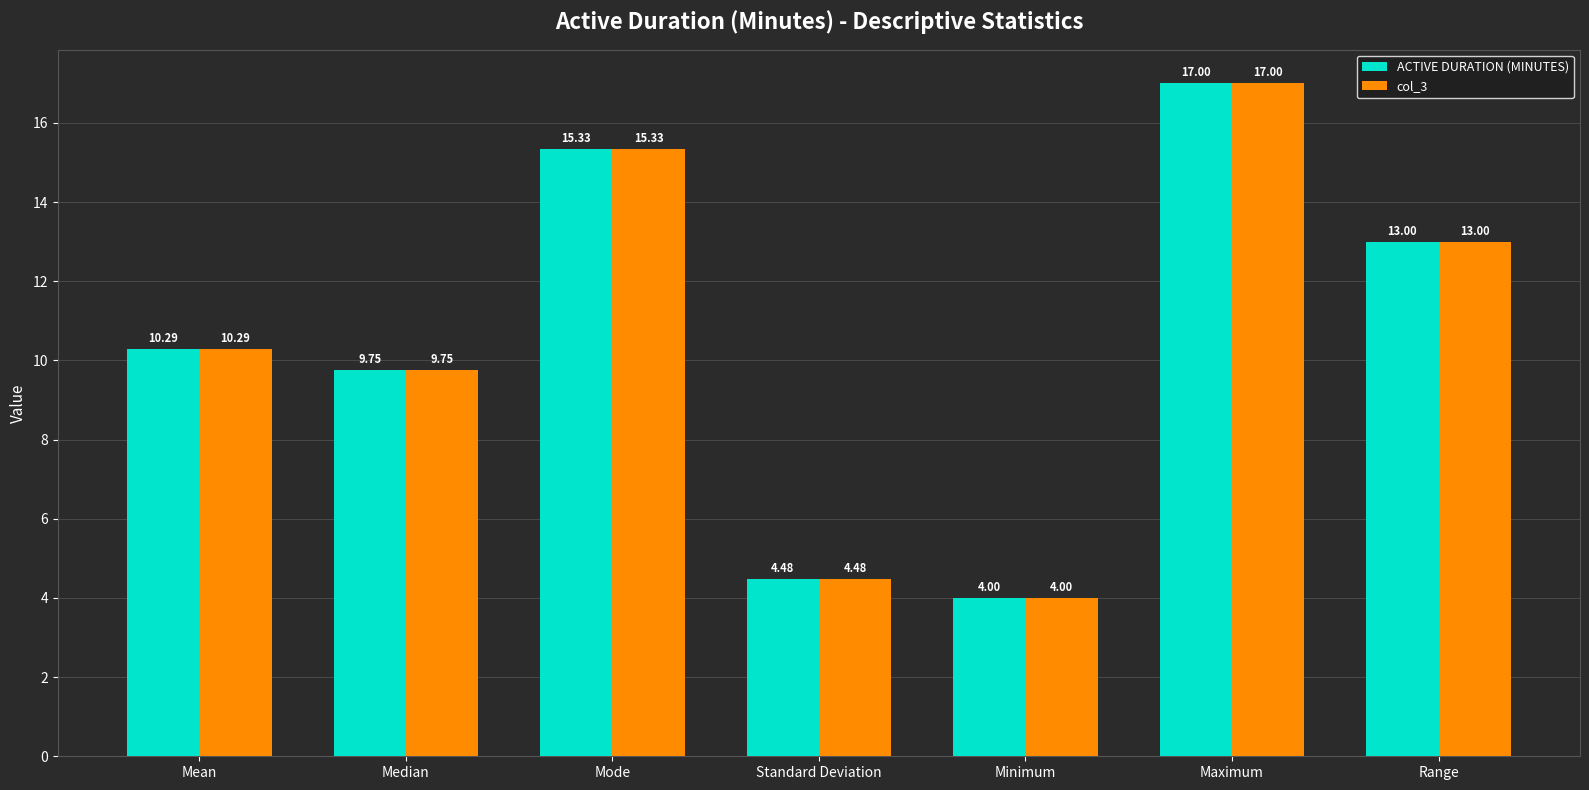

What is the difference between the maximum and minimum values in the ACTIVE DURATION (MINUTES) series?

13.0